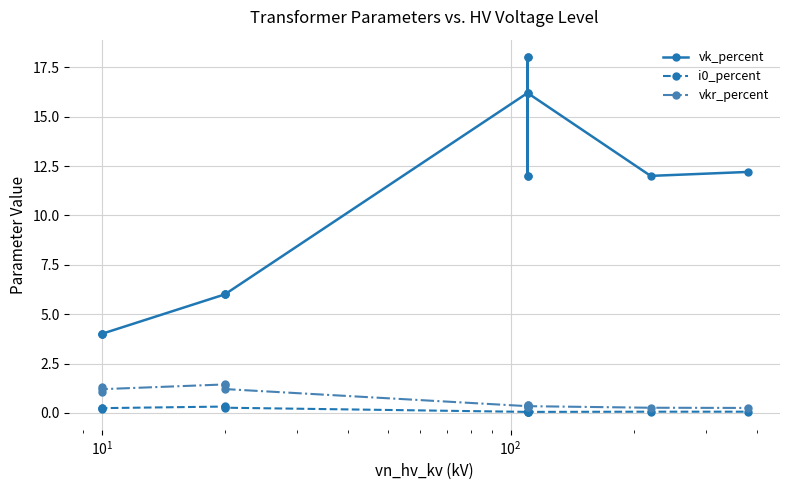

What is the difference between the maximum and minimum values in the vk_percent series?

14.0